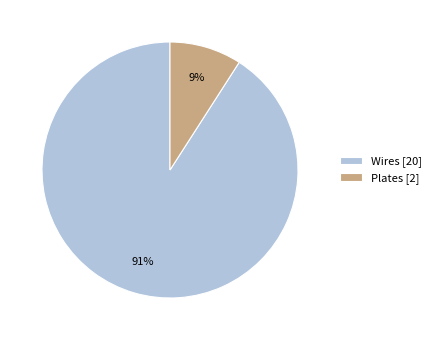

What percentage is the Wires slice, to the nearest percent?

91%